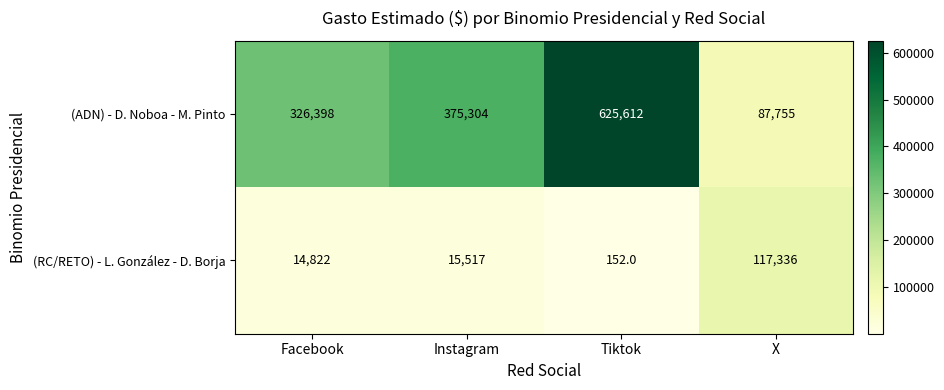

What is the average value of the (ADN) - D. Noboa - M. Pinto series?

353767